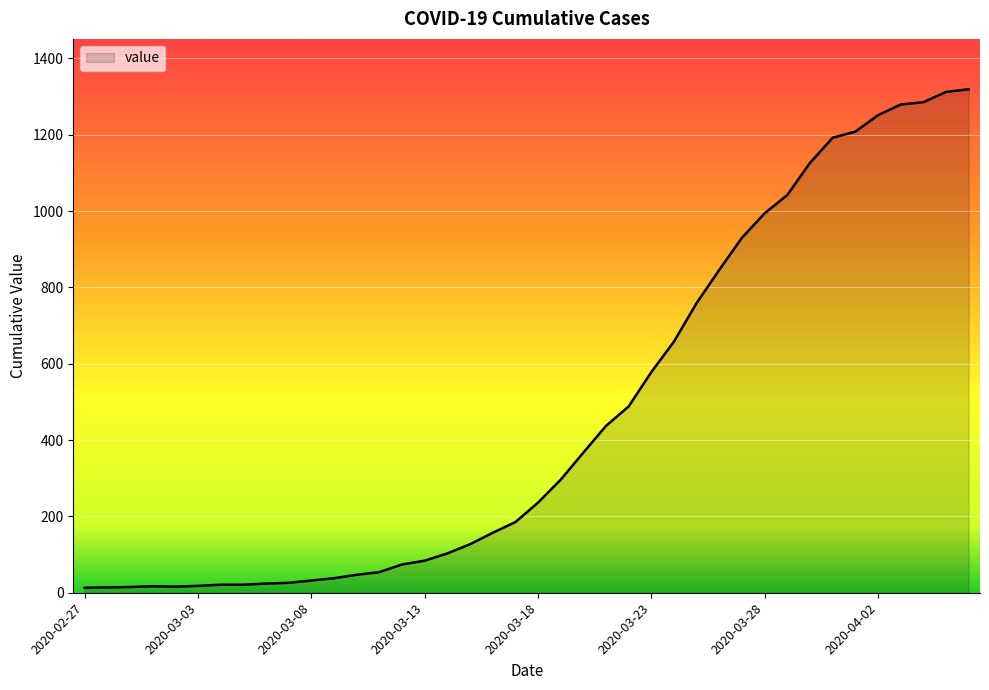

What is the average value?

467